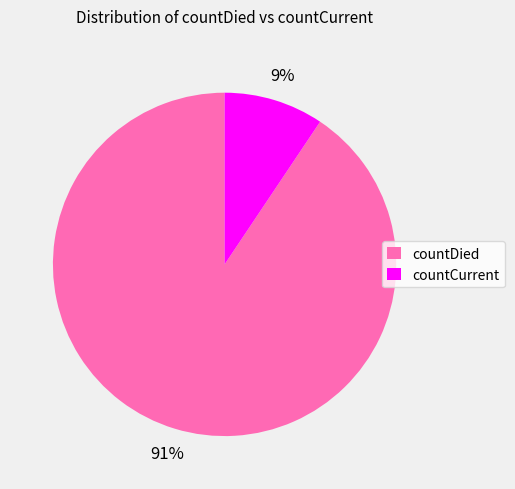

Does any single category account for the majority?

Yes